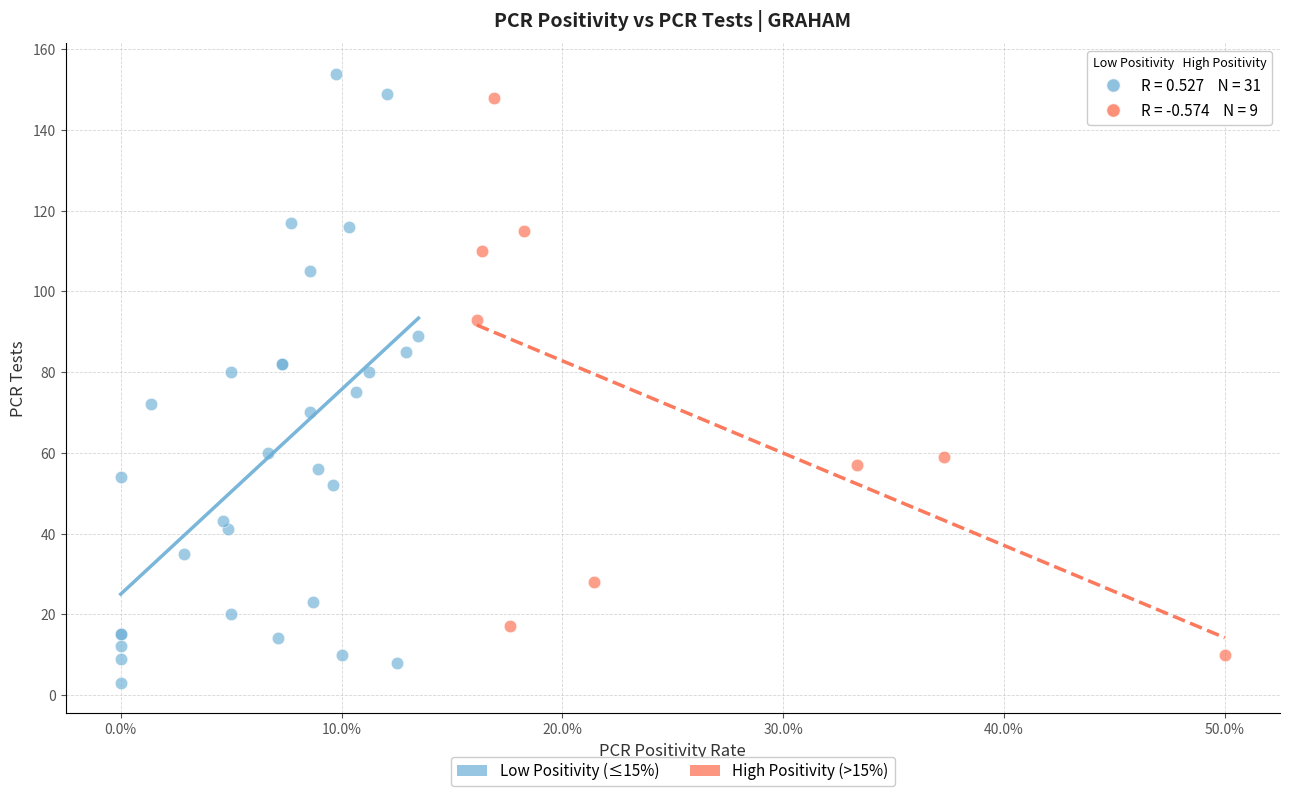

Which series reaches the maximum Y coordinate?

Low Positivity (≤15%)